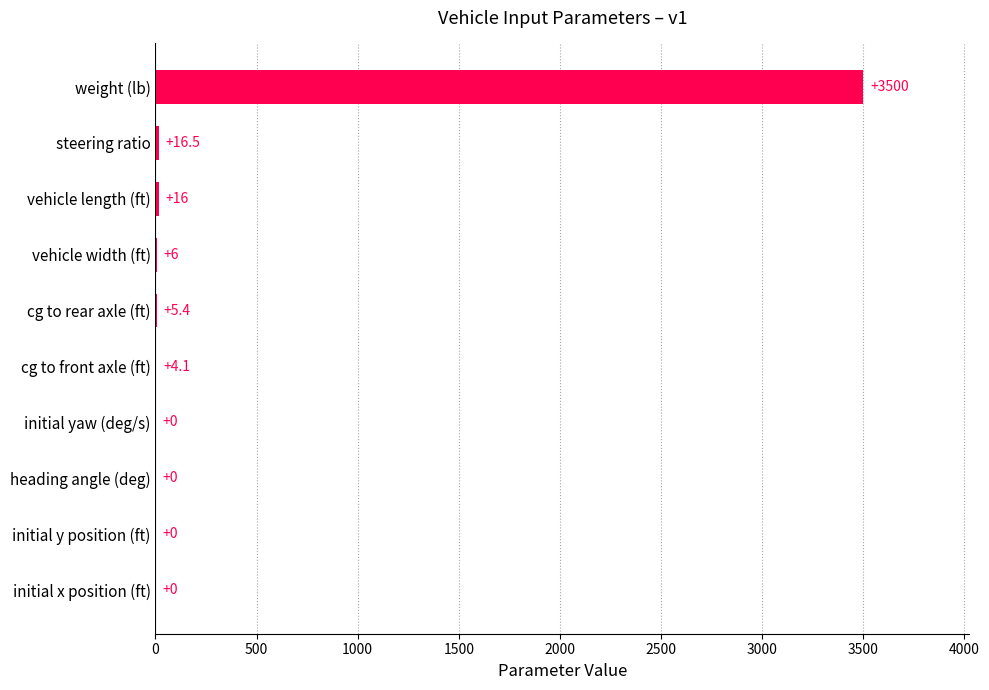

Which has a higher value, vehicle width (ft) or heading angle (deg)?

vehicle width (ft)